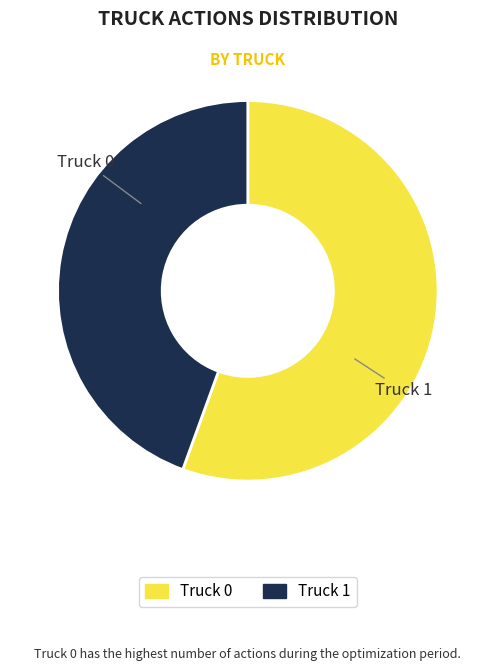

Which slice is the smallest?

Truck 1